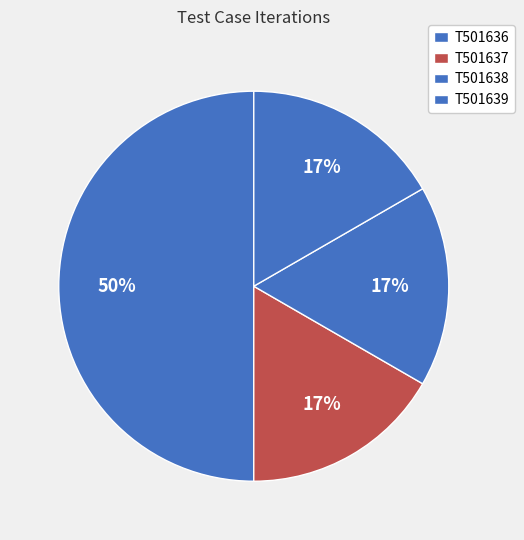

To the nearest percent, what percentage of the pie is T501638?

17%